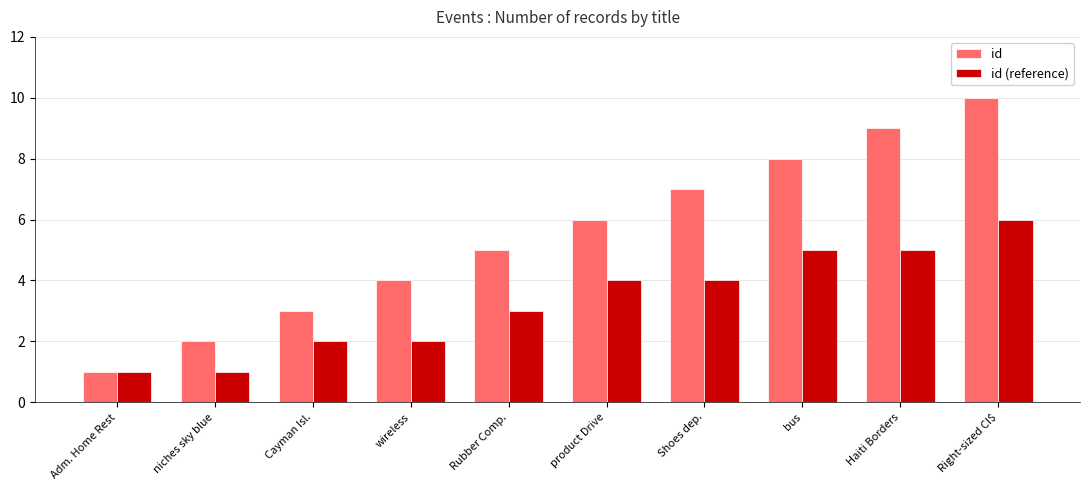

What is the label of the 7th bar from the right?

wireless